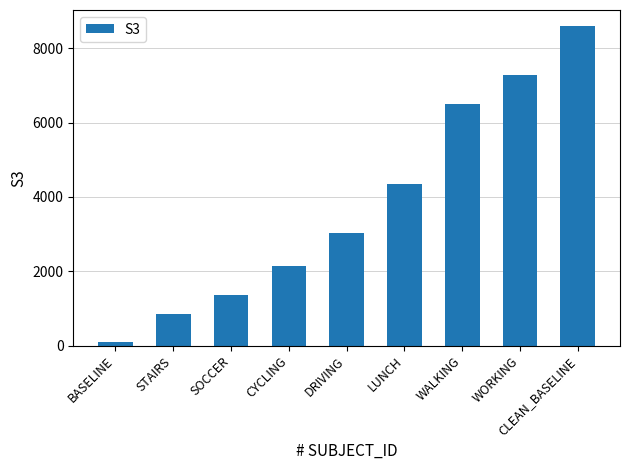

Does the chart contain any negative values?

No